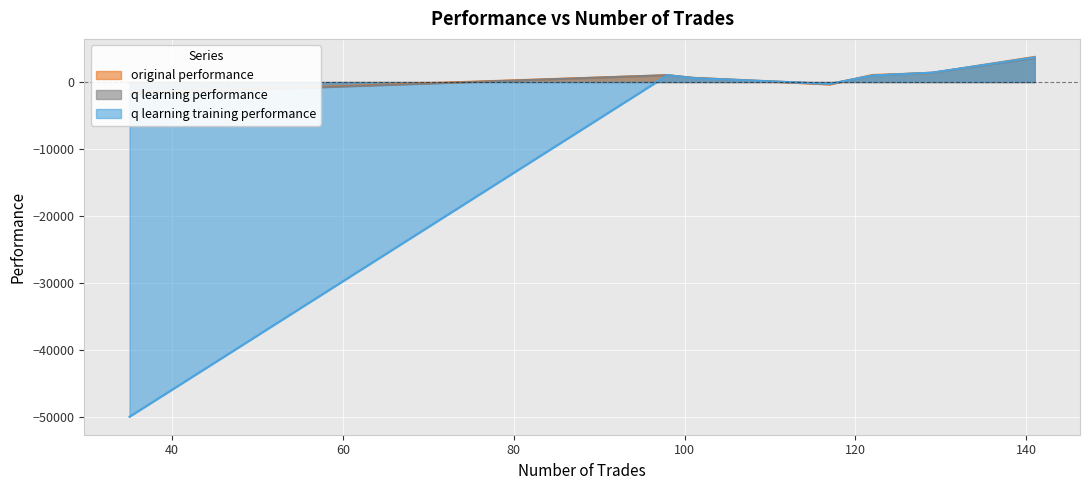

What are all the series names shown in the legend?

original performance, q learning performance, q learning training performance